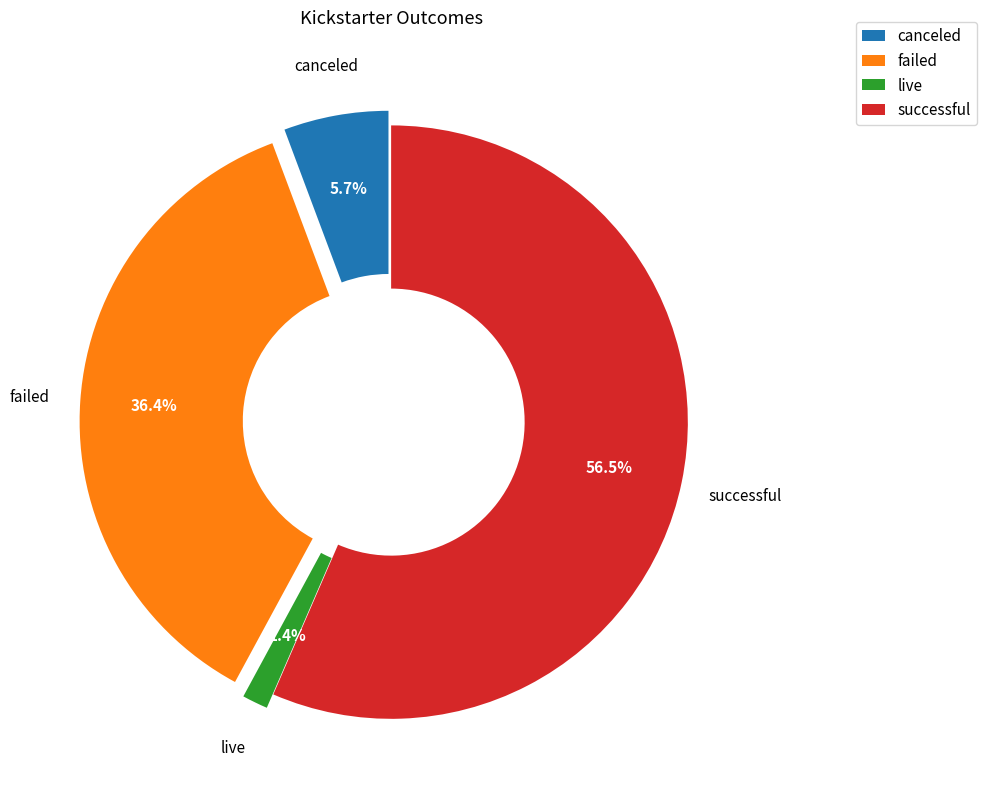

Which slice represents more than half of the pie?

successful